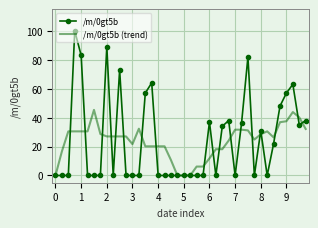

Which series has the widest spread of values?

/m/0gt5b